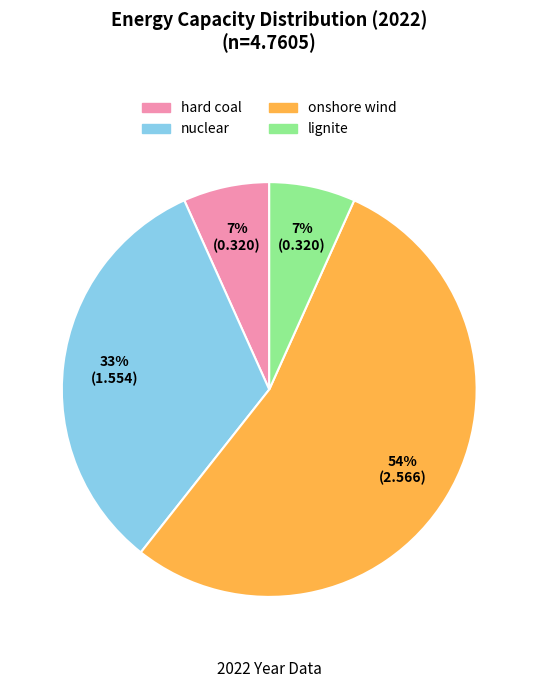

Do nuclear and hard coal together represent more than half of the pie?

No